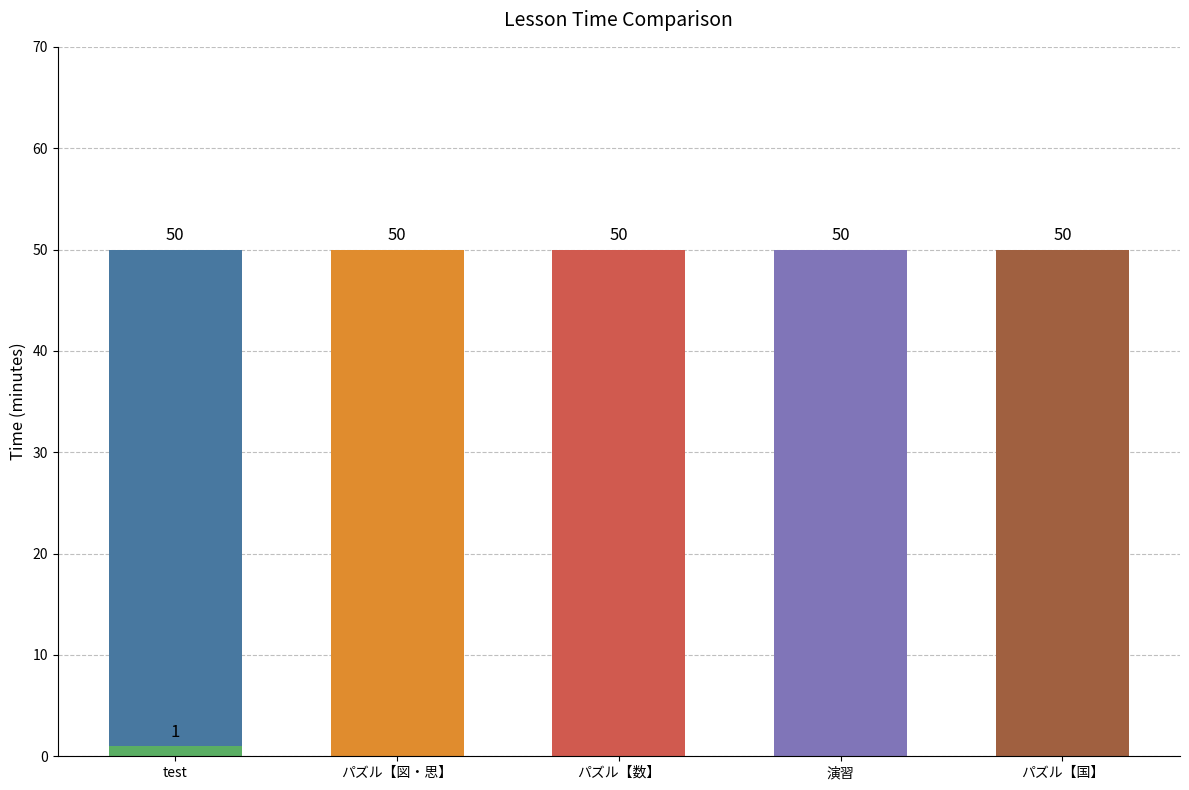

Reading left to right, transcribe all the data shown in this chart.

50	1	50	50	50	50